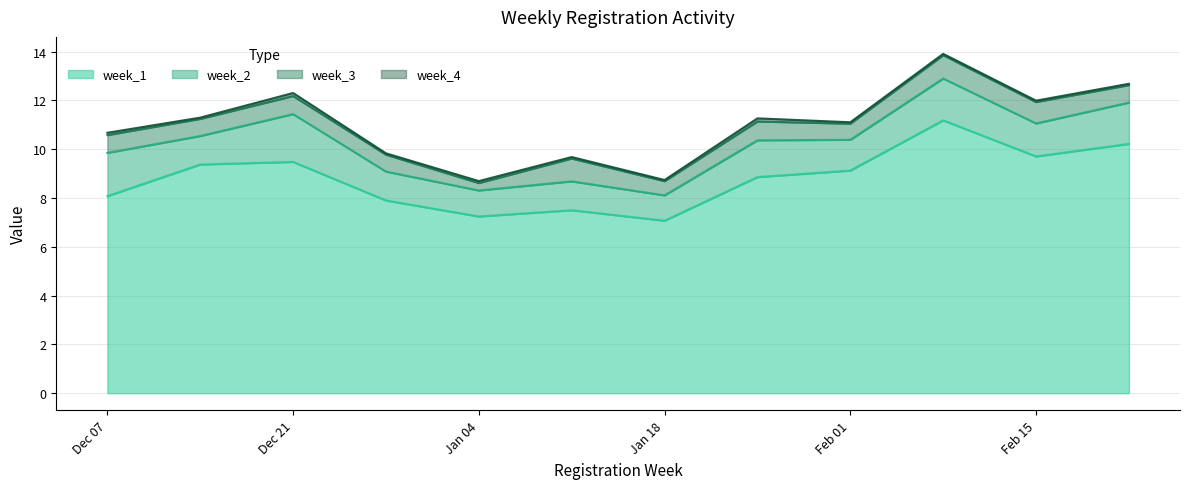

List the series in order of their peak value, highest first.

week_1, week_2, week_3, week_4